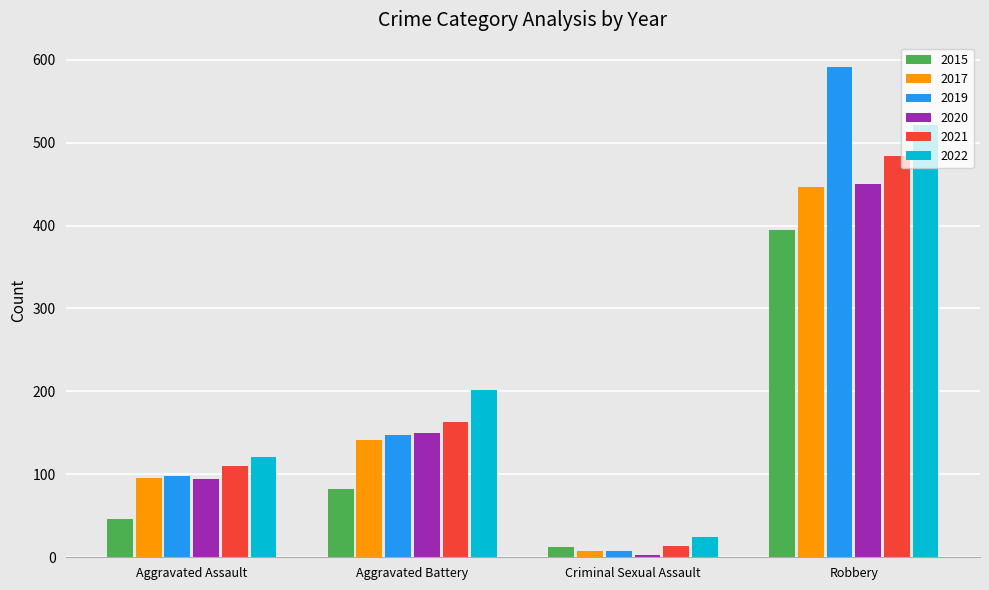

What is the total value across all series at Aggravated Assault?

564